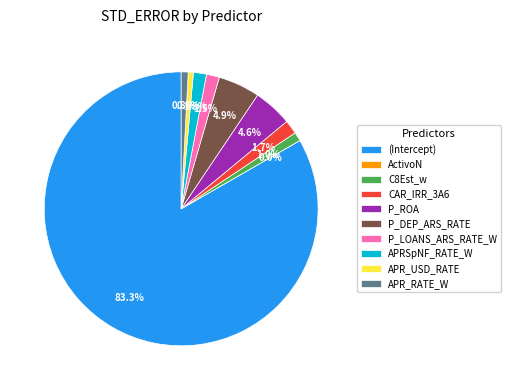

What is the majority slice?

(Intercept)